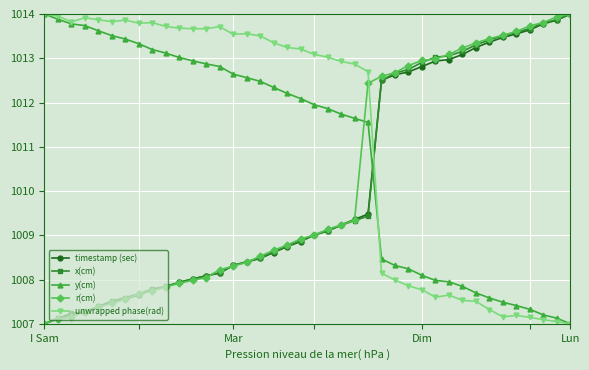

What is the value of the timestamp (sec) point at the 22nd from the left?

1009.1